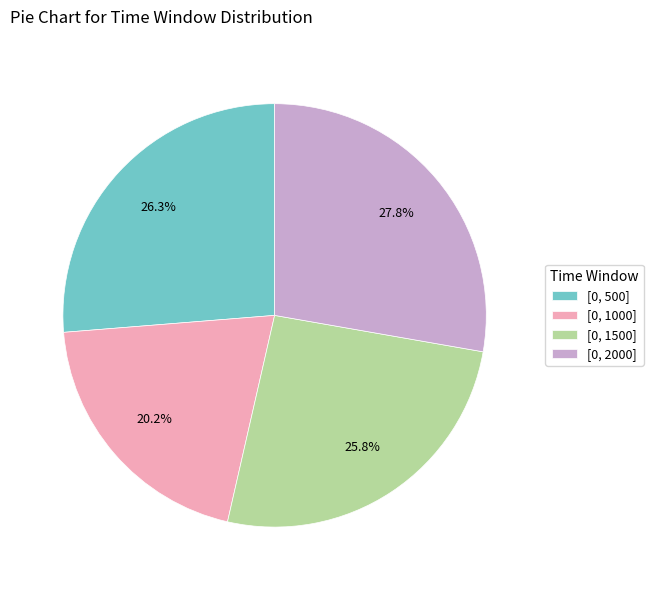

To the nearest percent, what portion does [0, 1000] represent?

20%